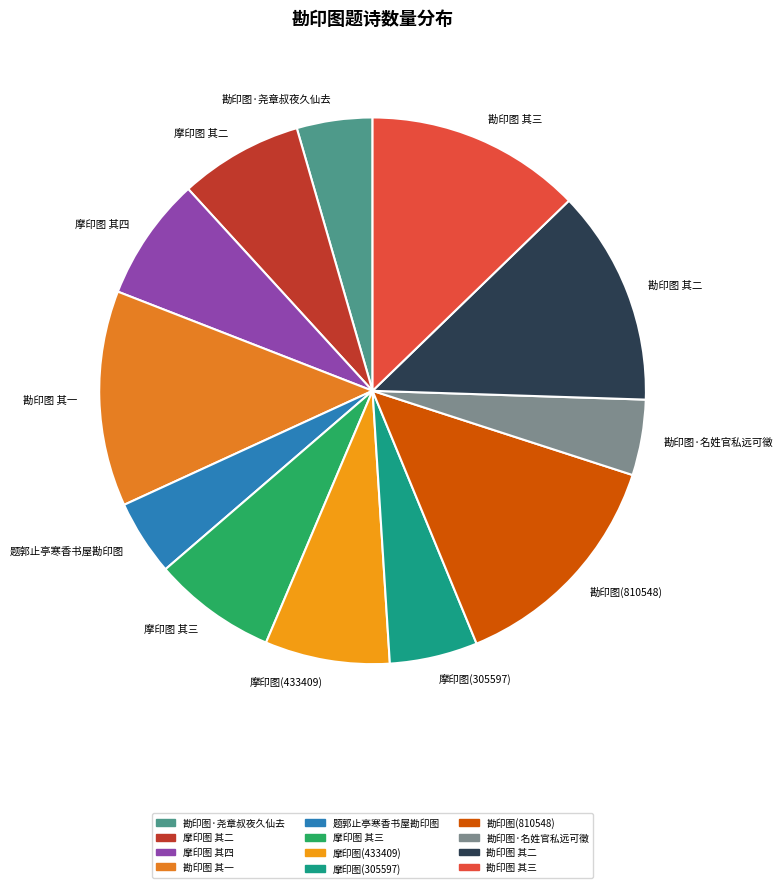

Which category has the biggest portion of the pie?

勘印图(810548)